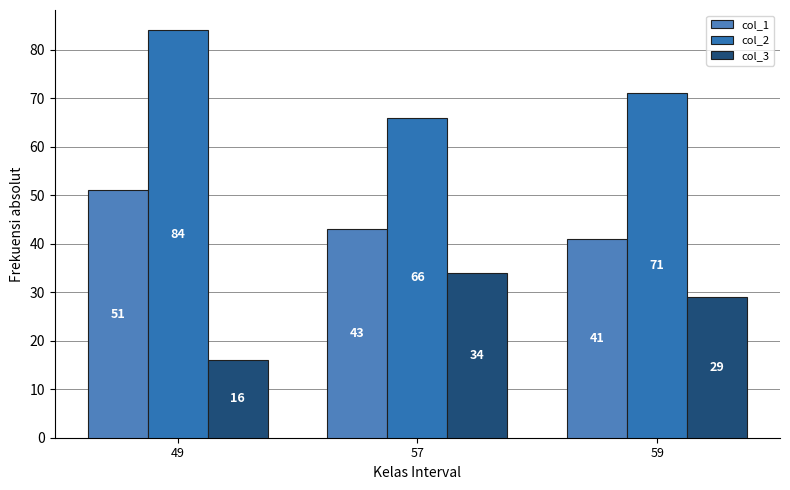

Reading left to right, what are all the values shown in this chart?

col_1: 49=51	57=43	59=41
col_2: 49=84	57=66	59=71
col_3: 49=16	57=34	59=29